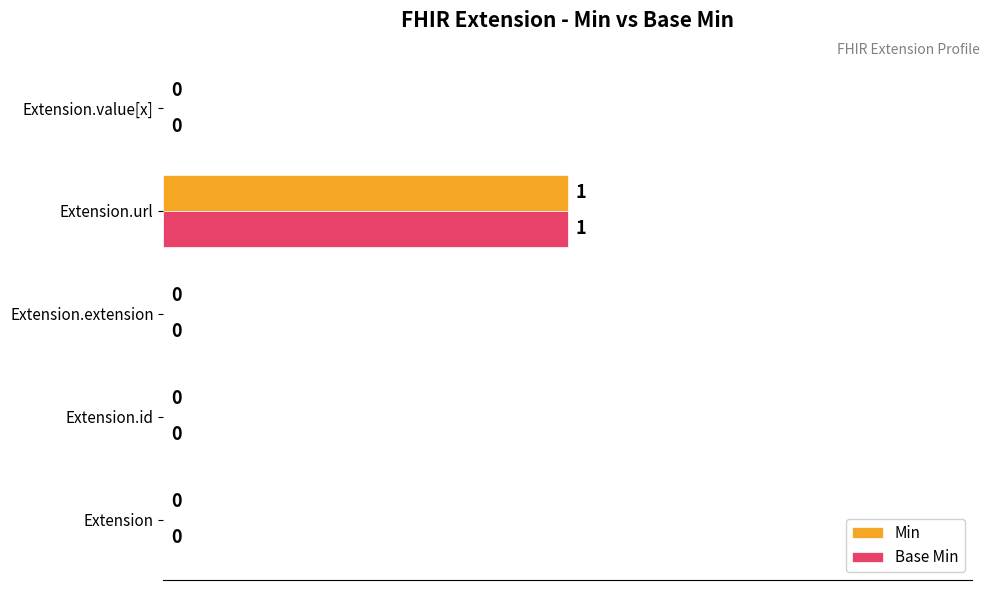

What is the sum of all Base Min values?

1